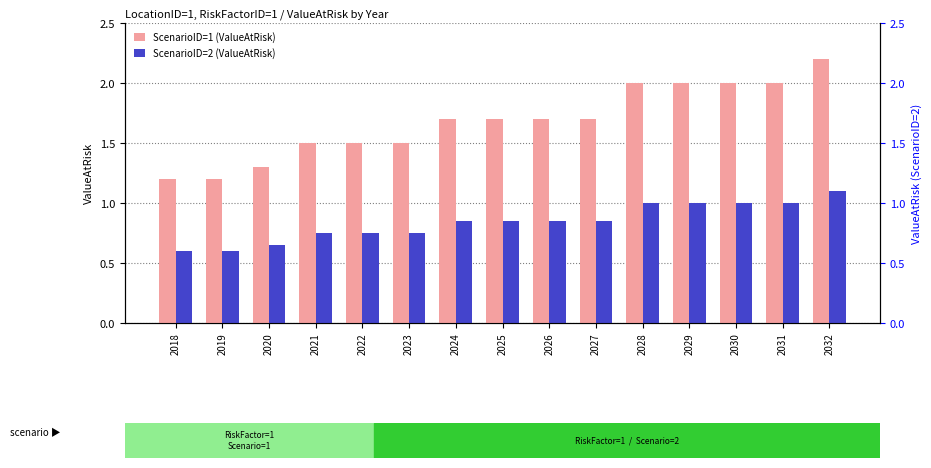

What is the value of the ScenarioID=2 (ValueAtRisk) bar at the 15th from the left?

1.1